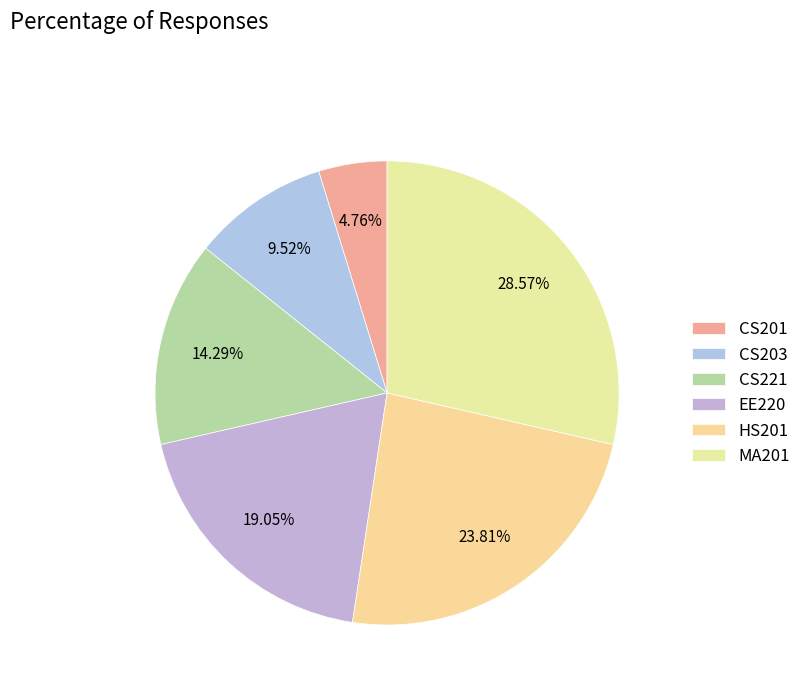

To the nearest percent, what is the average slice percentage?

17%